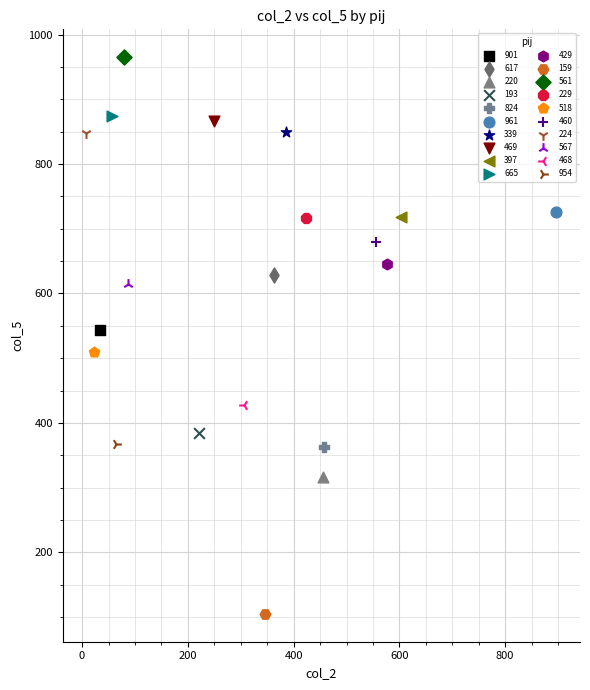

What are all the series names shown in the legend?

901, 617, 220, 193, 824, 961, 339, 469, 397, 665, 429, 159, 561, 229, 518, 460, 224, 567, 468, 954